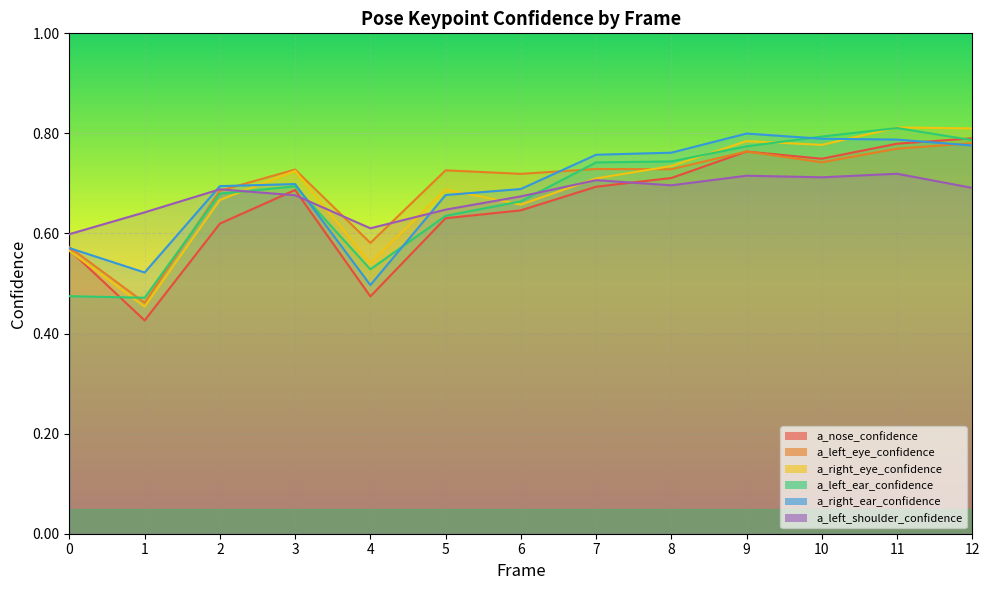

At which label is a_left_eye_confidence closest to 0?

1